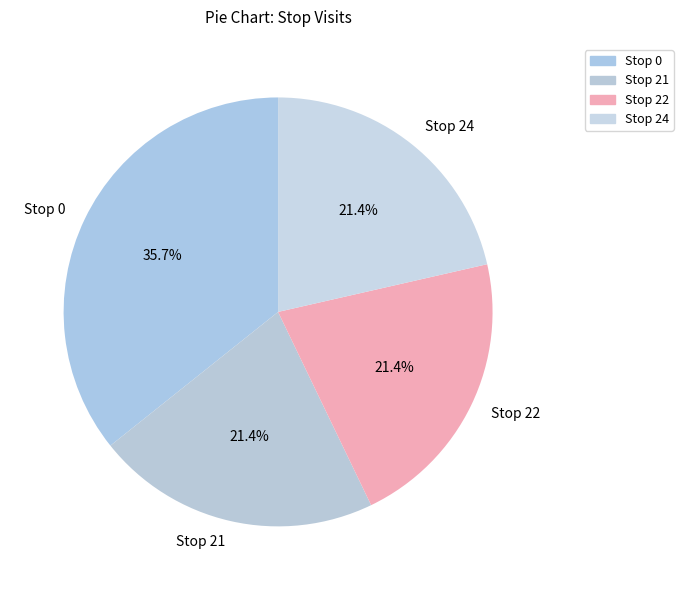

How much of the chart is everything except Stop 0?

64.3%